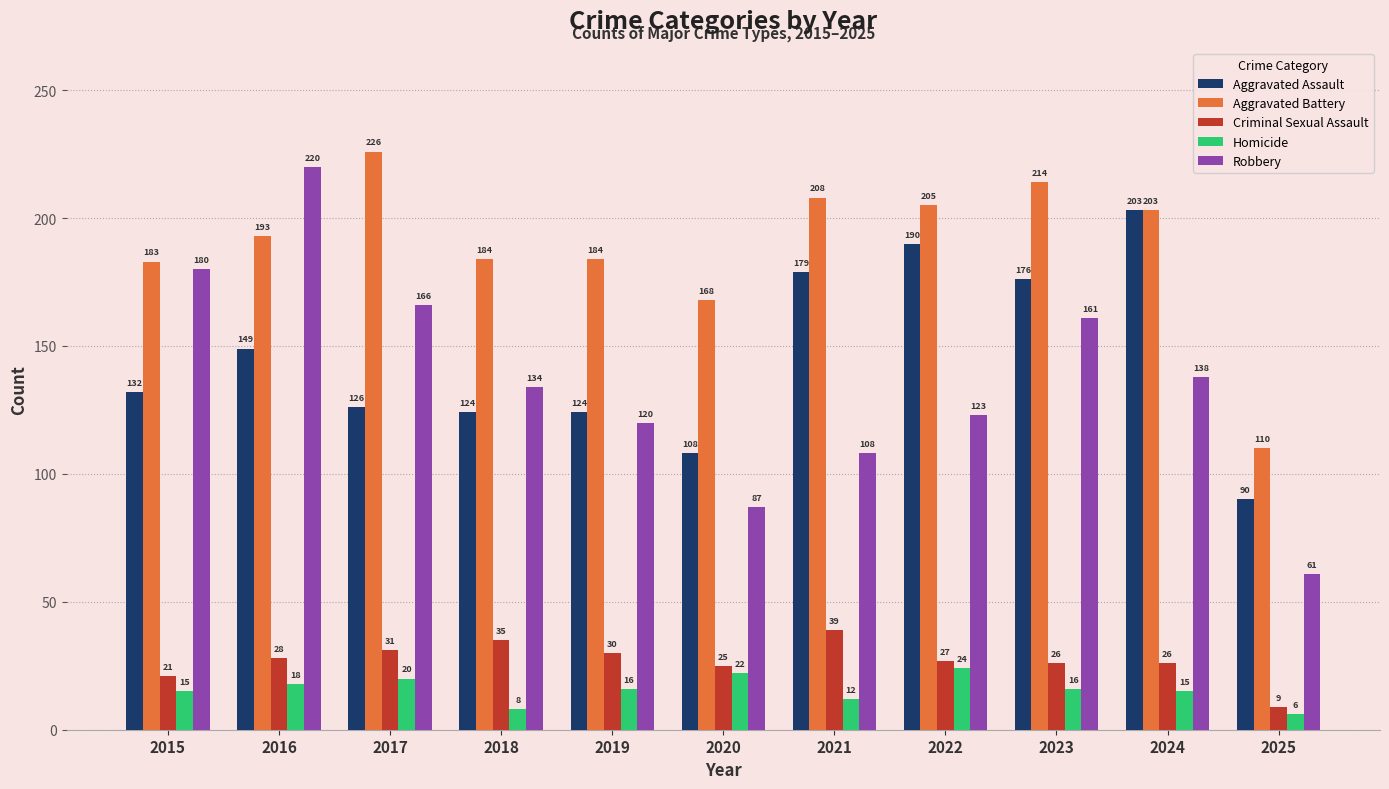

At how many categories does at least one series exceed 61?

11